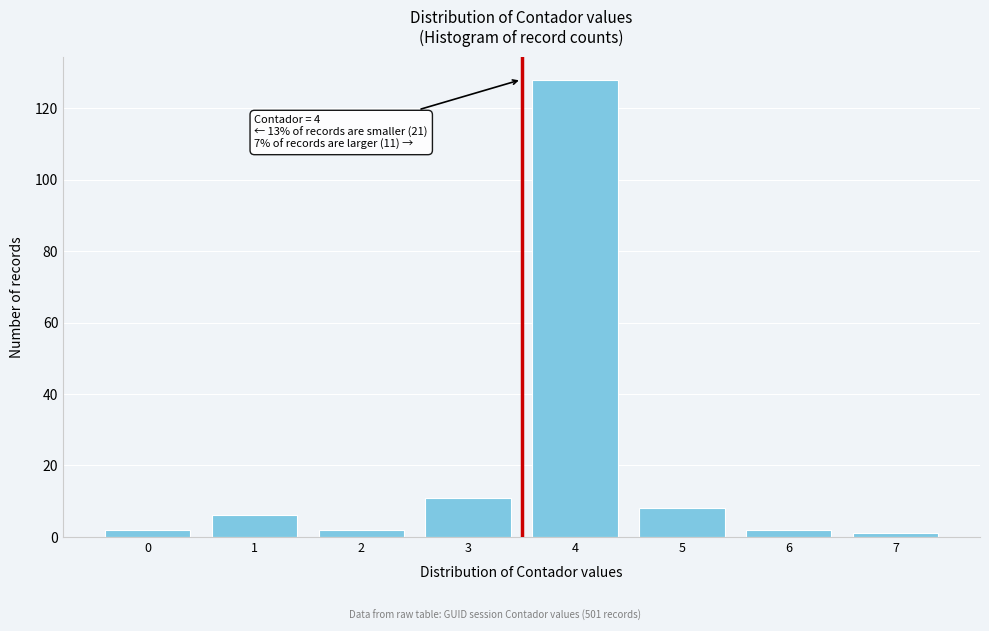

Reading left to right, list all the values displayed in this chart.

0=2	1=6	2=2	3=11	4=128	5=8	6=2	7=1